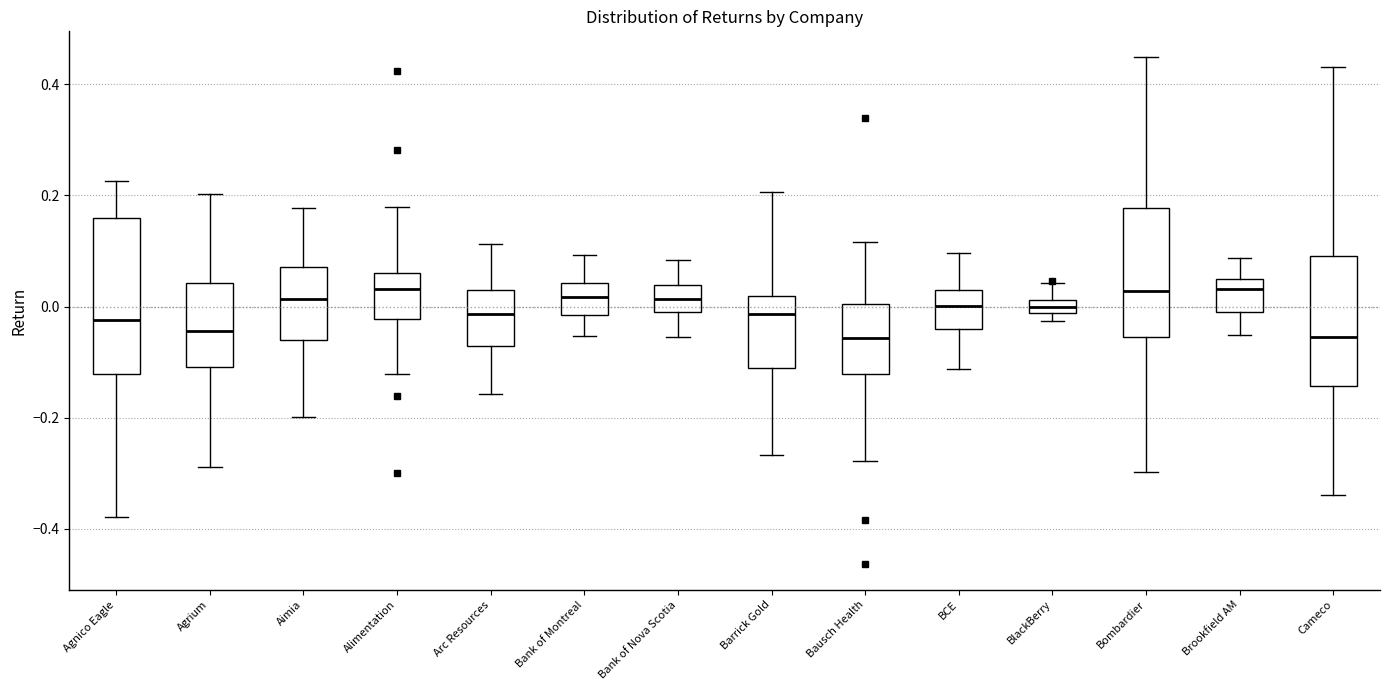

Where does the lower whisker of the box for BCE end on the y-axis? The values are not printed on the chart, so give them approximately, as read against the axis.

-0.12